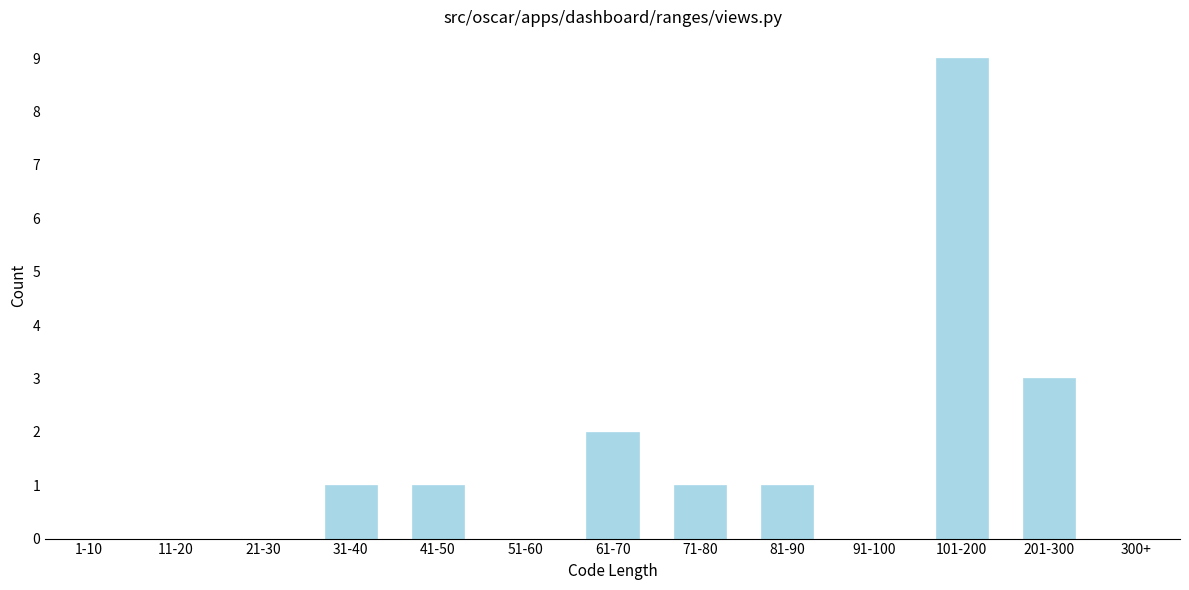

Reading left to right, what are all the values shown in this chart?

1-10=0	11-20=0	21-30=0	31-40=1	41-50=1	51-60=0	61-70=2	71-80=1	81-90=1	91-100=0	101-200=9	201-300=3	300+=0